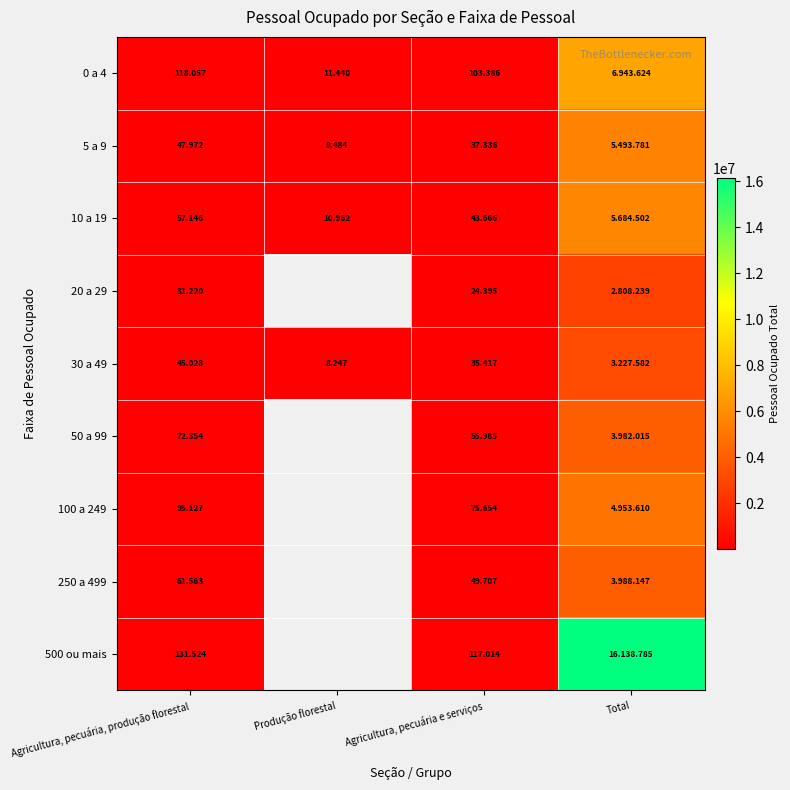

What is the maximum value shown in the chart?

16138785.0